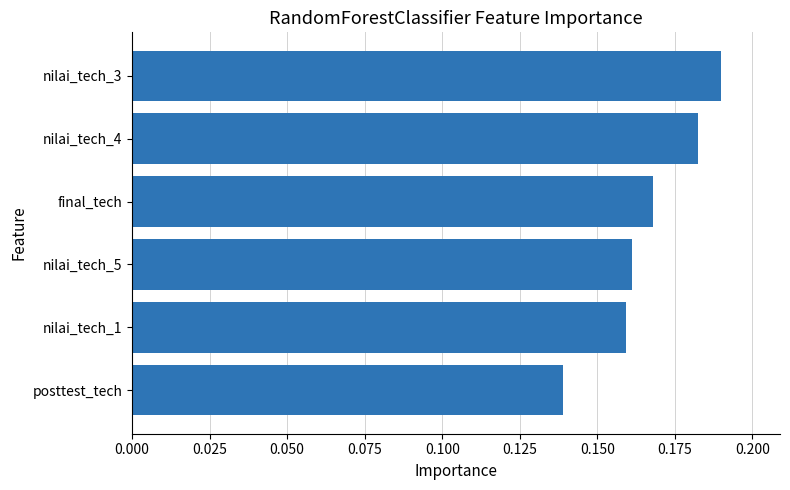

Which label corresponds to the largest value in the chart?

nilai_tech_3